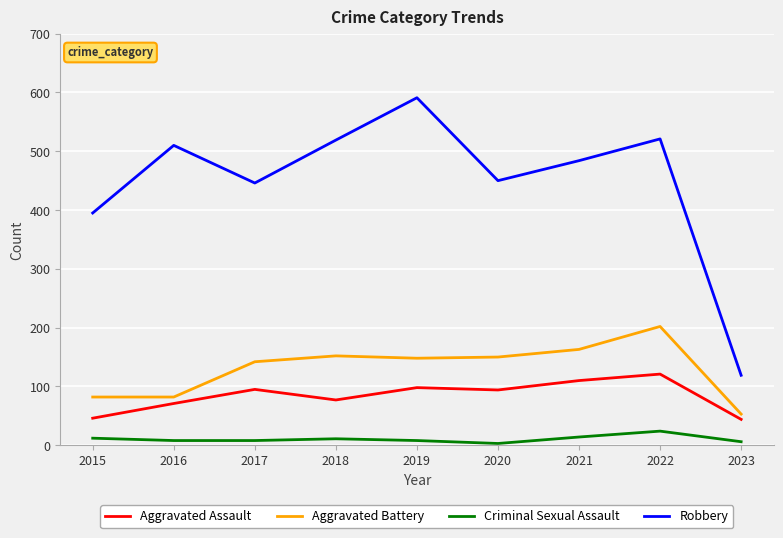

What is the smallest value displayed?

3